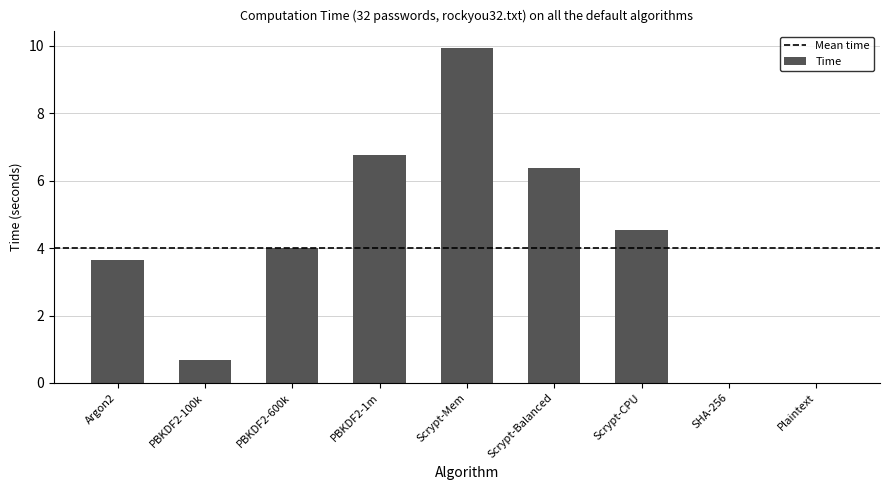

True or false: the data shows 3.7 at Argon2.

True